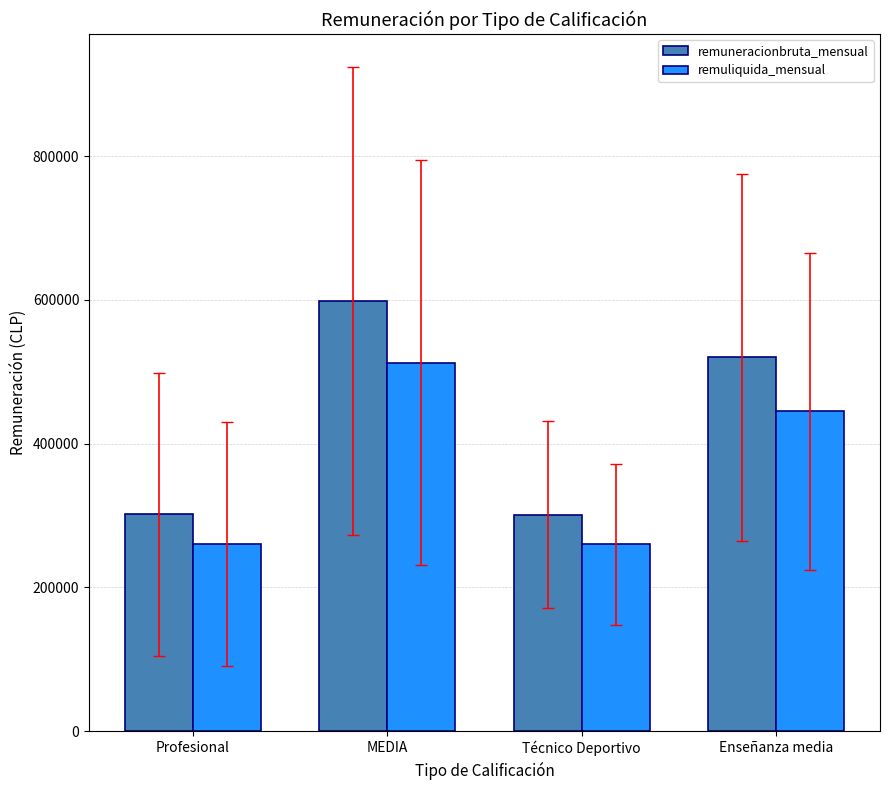

How many groups of bars are there?

4